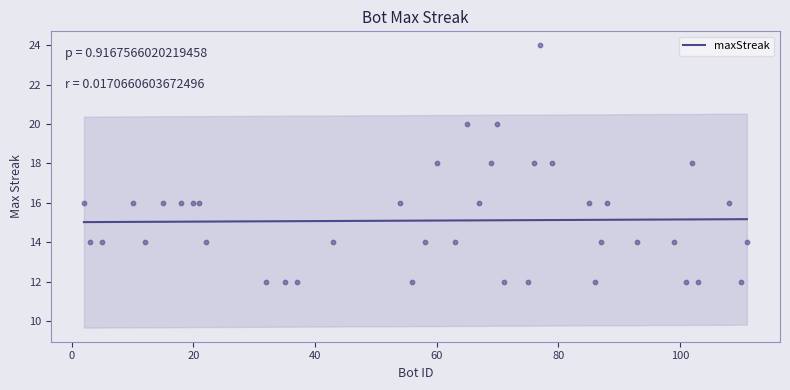

Approximately how many times larger is the value at 56 compared to 76?

0.7